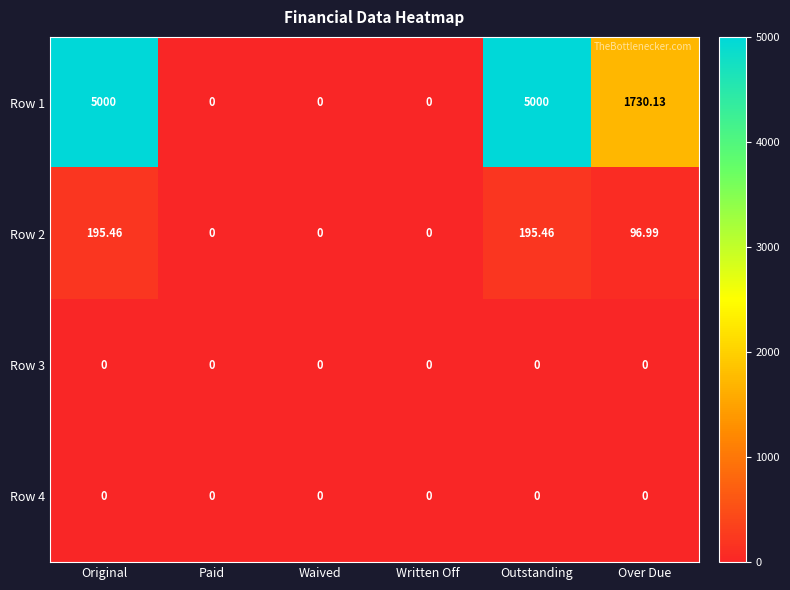

At which label does Row 1 first exceed 1730?

Original